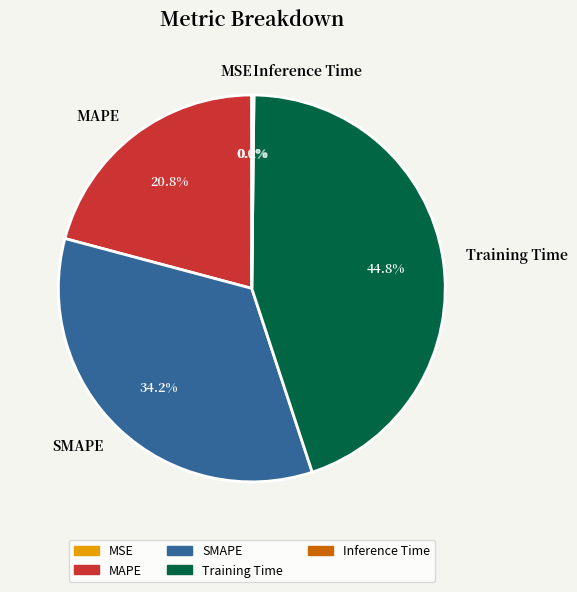

To the nearest percent, what portion does SMAPE represent?

34%